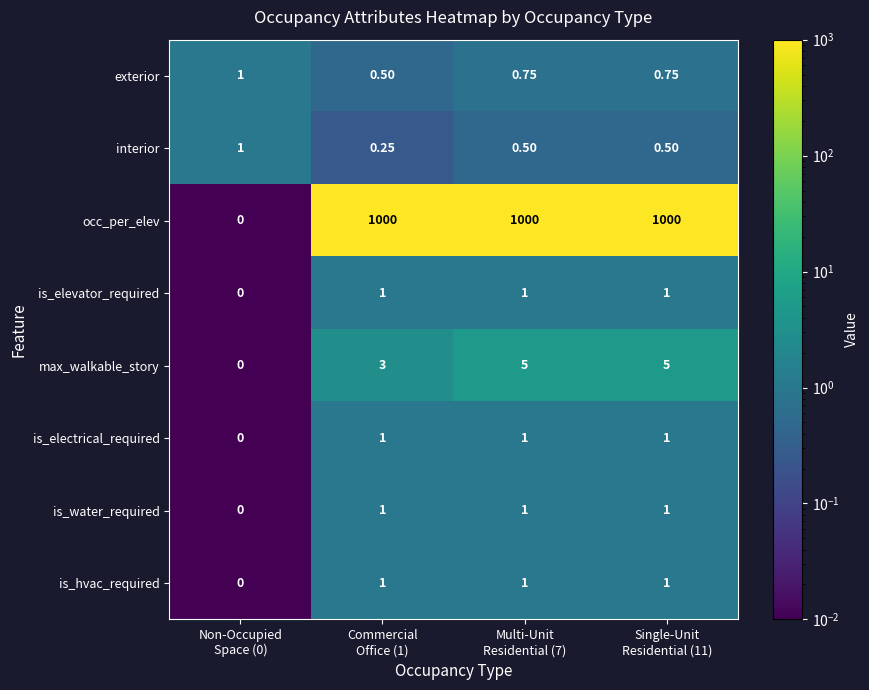

Which series has the largest total across all categories?

occ_per_elev